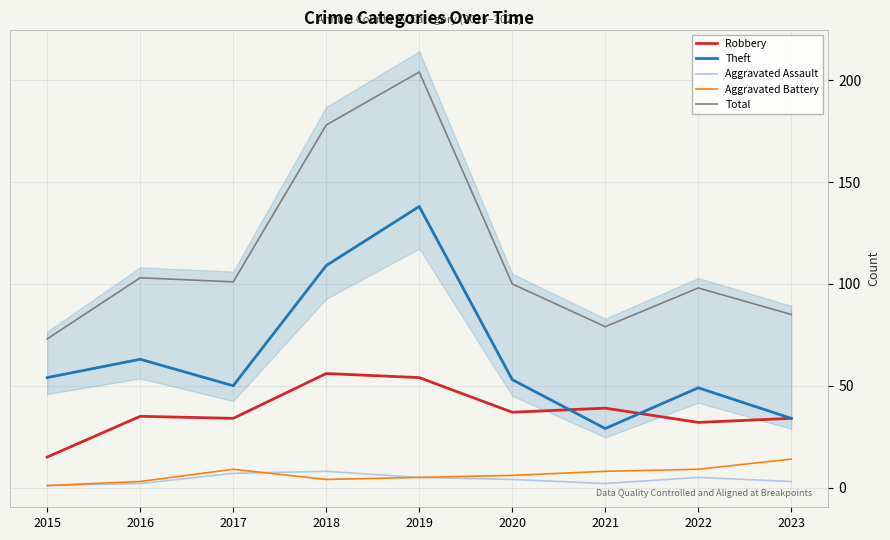

Where is the first local maximum for Total?

2016